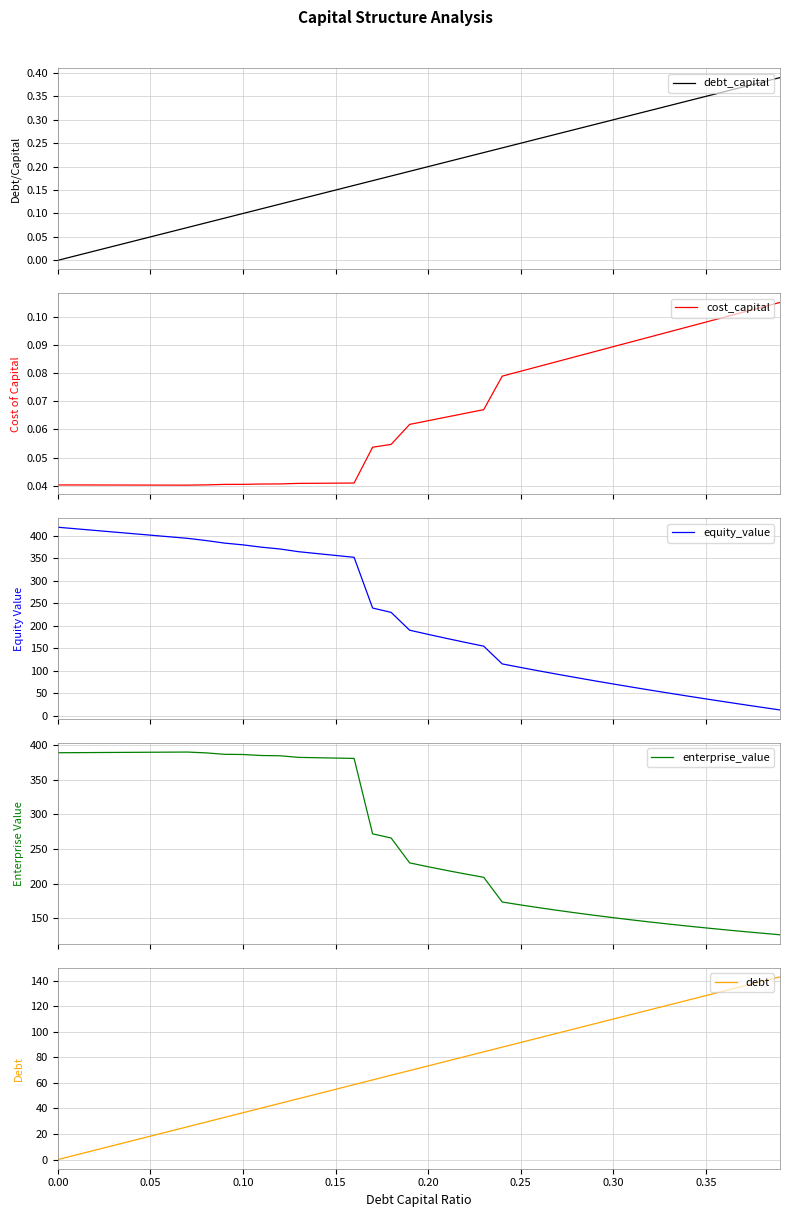

What is the maximum value for equity_value?

418.8